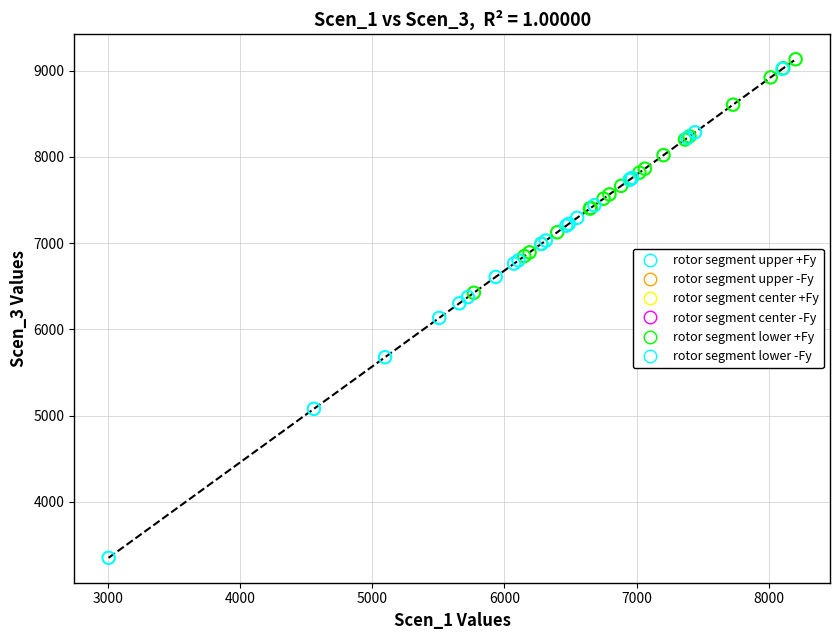

Which series reaches the minimum Y coordinate?

rotor segment lower -Fy